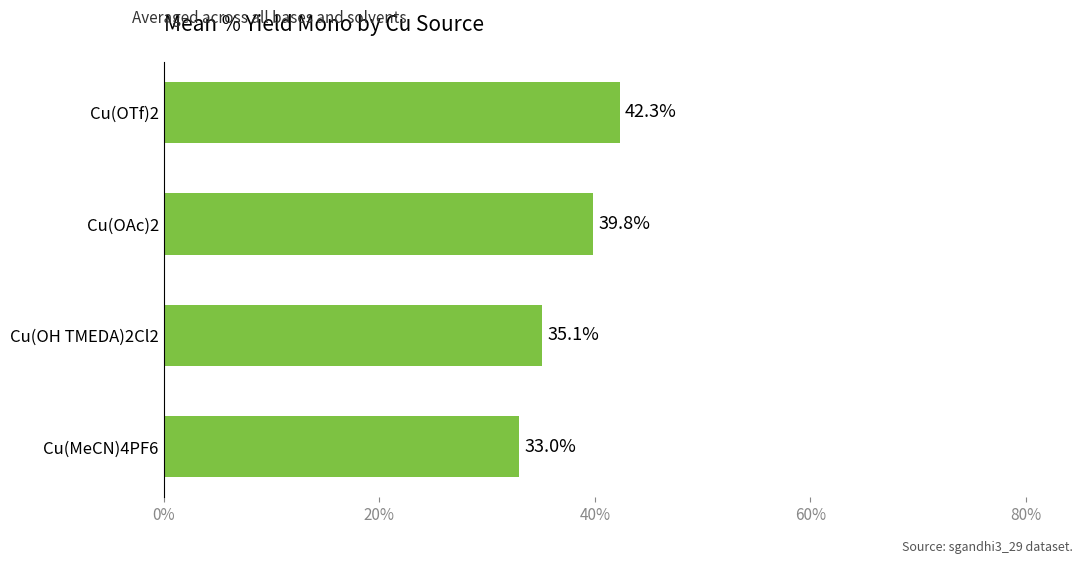

What is the sum of all values?

150.2